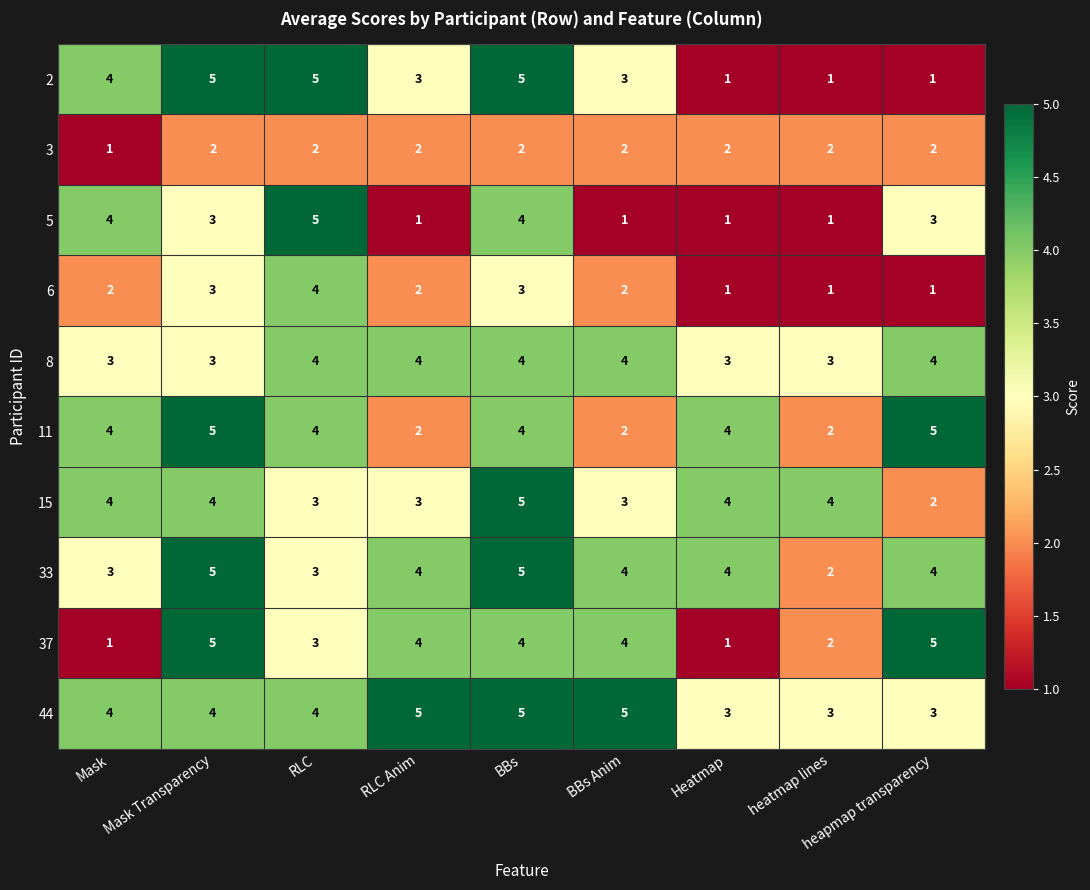

True or false: 44 has a value of 4 at Mask Transparency.

True